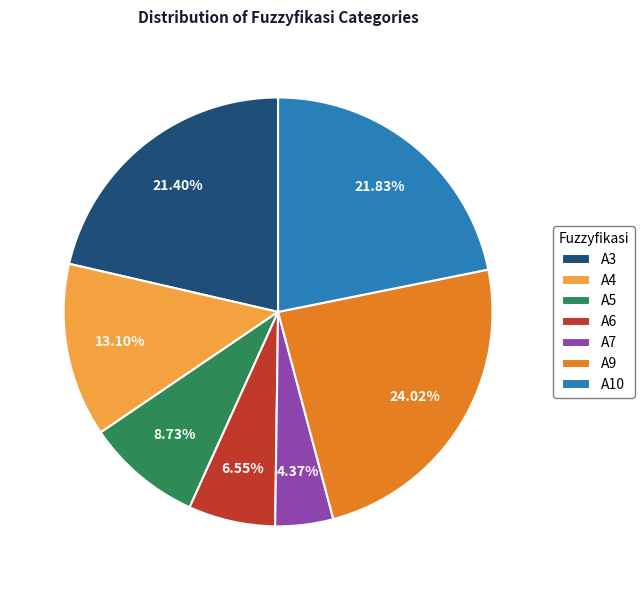

Does A4 account for over 50% of the chart?

No